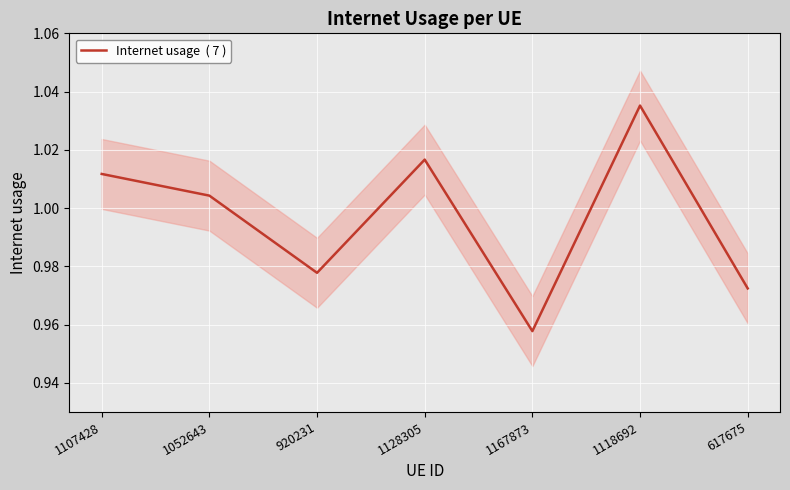

Reading left to right, extract all data points from this chart.

1.0	1.0	1.0	1.0	1.0	1.0	1.0